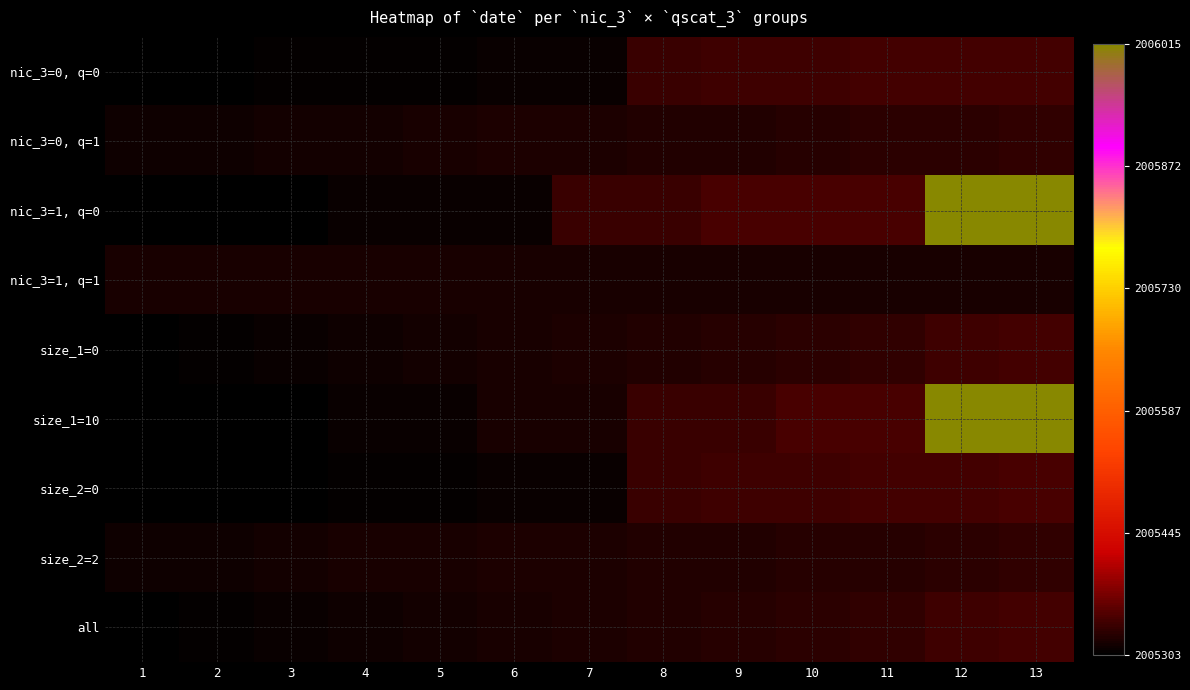

Reading left to right, what are all the values shown in this chart?

nic_3=0, q=0: 1=0.0	2=0.0	3=0.0	4=0.0	5=0.0	6=0.0	7=0.0	8=0.1	9=0.1	10=0.1	11=0.1	12=0.1	13=0.1
nic_3=0, q=1: 1=0.0	2=0.0	3=0.0	4=0.0	5=0.0	6=0.0	7=0.0	8=0.0	9=0.0	10=0.0	11=0.0	12=0.0	13=0.0
nic_3=1, q=0: 1=0.0	2=0.0	3=0.0	4=0.0	5=0.0	6=0.0	7=0.0	8=0.0	9=0.1	10=0.1	11=0.1	12=1.0	13=1.0
nic_3=1, q=1: 1=0.0	2=0.0	3=0.0	4=0.0	5=0.0	6=0.0	7=0.0	8=0.0	9=0.0	10=0.0	11=0.0	12=0.0	13=0.0
size_1=0: 1=0.0	2=0.0	3=0.0	4=0.0	5=0.0	6=0.0	7=0.0	8=0.0	9=0.0	10=0.0	11=0.0	12=0.1	13=0.1
size_1=10: 1=0.0	2=0.0	3=0.0	4=0.0	5=0.0	6=0.0	7=0.0	8=0.0	9=0.0	10=0.1	11=0.1	12=1.0	13=1.0
size_2=0: 1=0.0	2=0.0	3=0.0	4=0.0	5=0.0	6=0.0	7=0.0	8=0.0	9=0.1	10=0.1	11=0.1	12=0.1	13=0.1
size_2=2: 1=0.0	2=0.0	3=0.0	4=0.0	5=0.0	6=0.0	7=0.0	8=0.0	9=0.0	10=0.0	11=0.0	12=0.0	13=0.0
all: 1=0.0	2=0.0	3=0.0	4=0.0	5=0.0	6=0.0	7=0.0	8=0.0	9=0.0	10=0.0	11=0.0	12=0.1	13=0.1